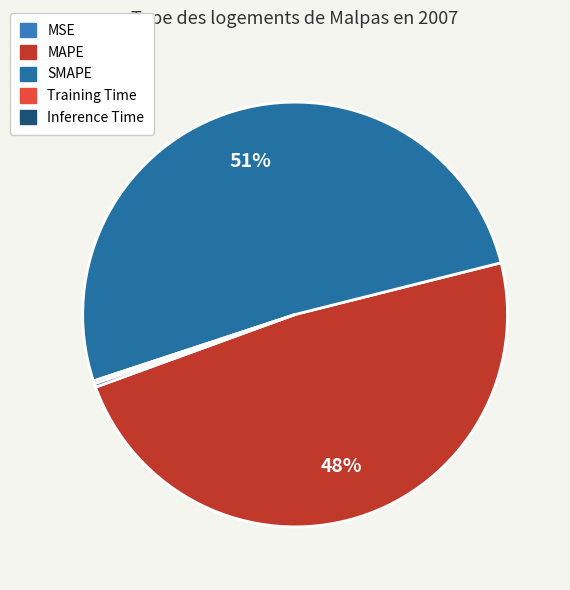

Which category has the biggest portion of the pie?

SMAPE